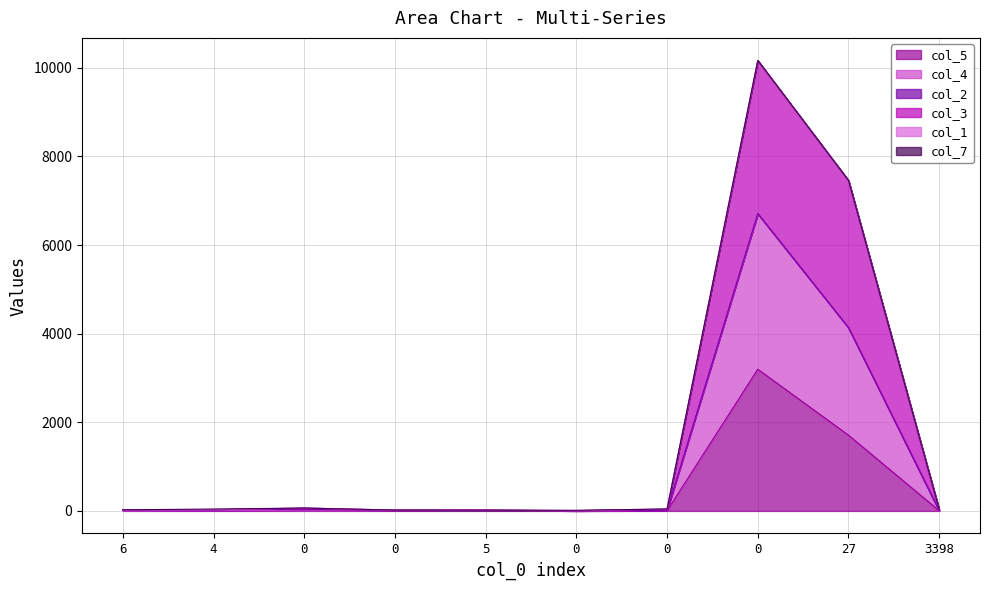

Does the chart display data point markers on the line(s)?

No